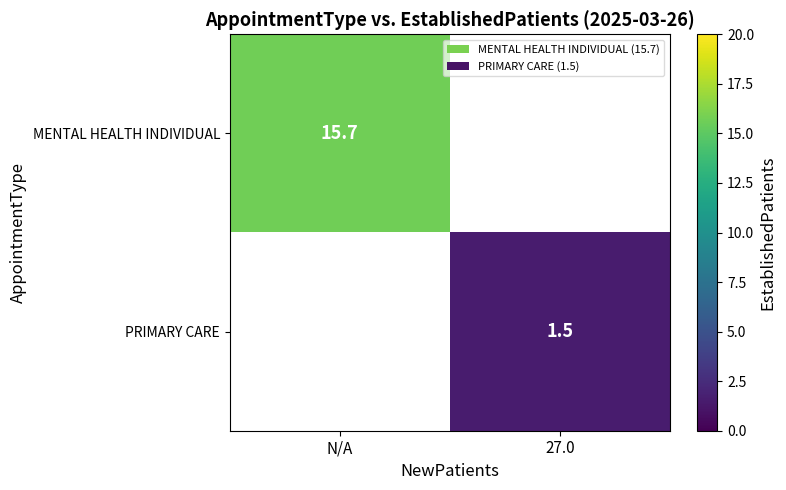

The PRIMARY CARE series shows 1.5 at 27.0. True or false?

True